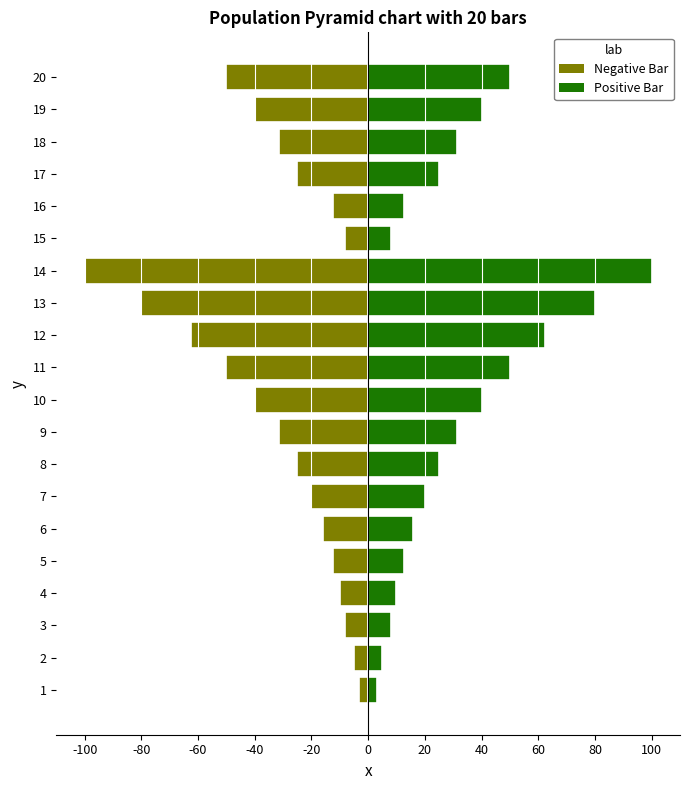

The value of Positive Bar at 10 is 40.0. True or false?

True